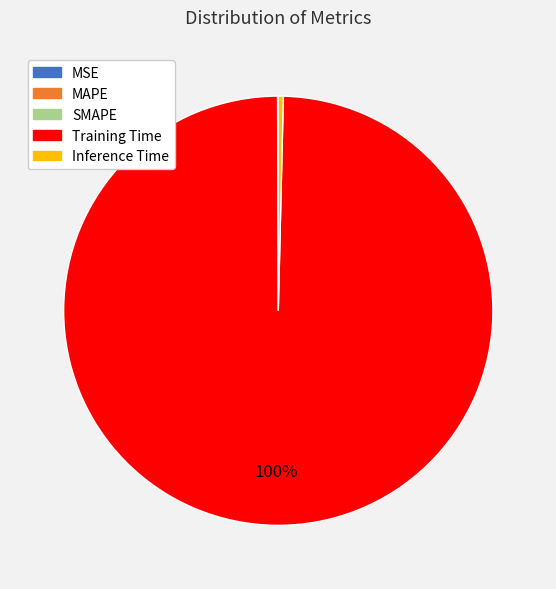

Which category has the biggest portion of the pie?

Training Time